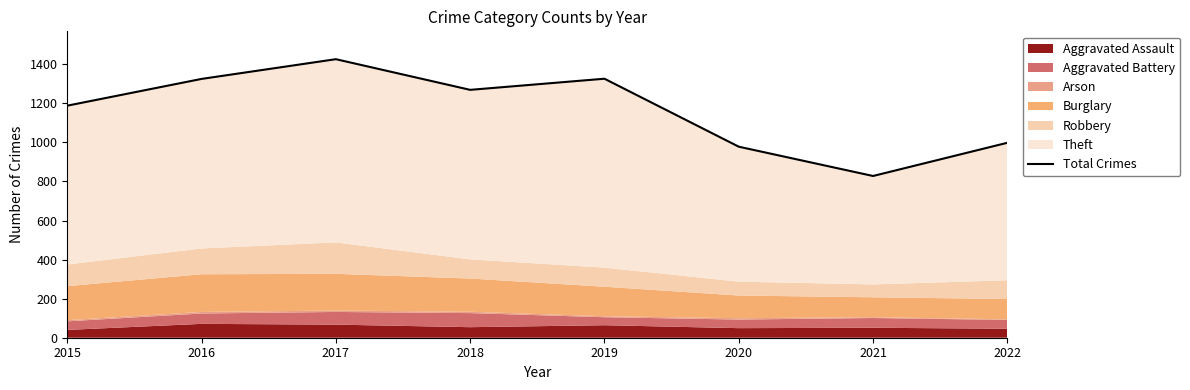

Reading left to right, what are all the values shown in this chart?

1188	1325	1426	1269	1326	978	828	998